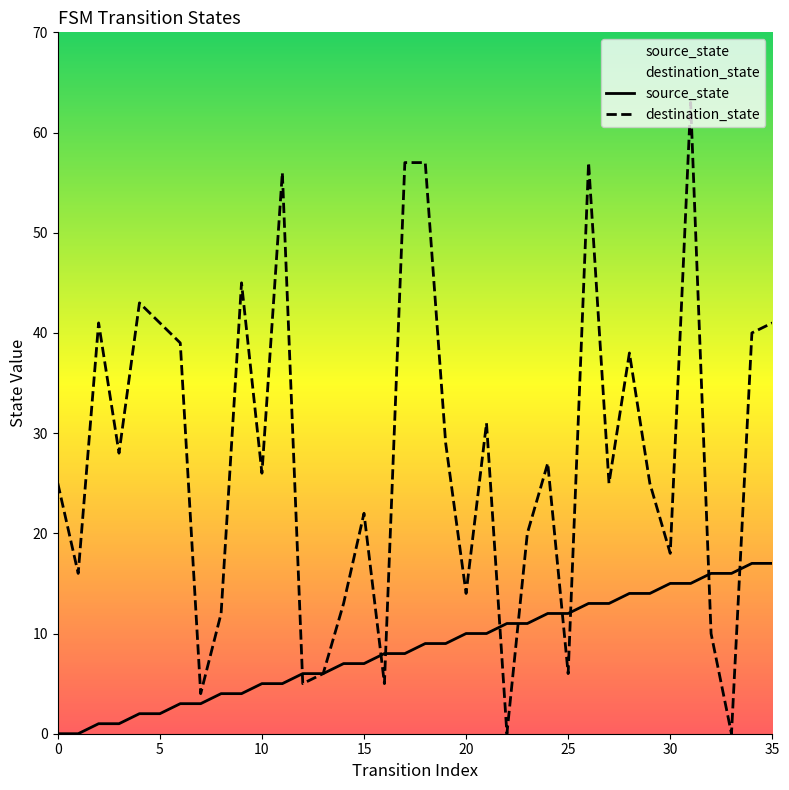

What is the label of the 23rd point from the right?

13